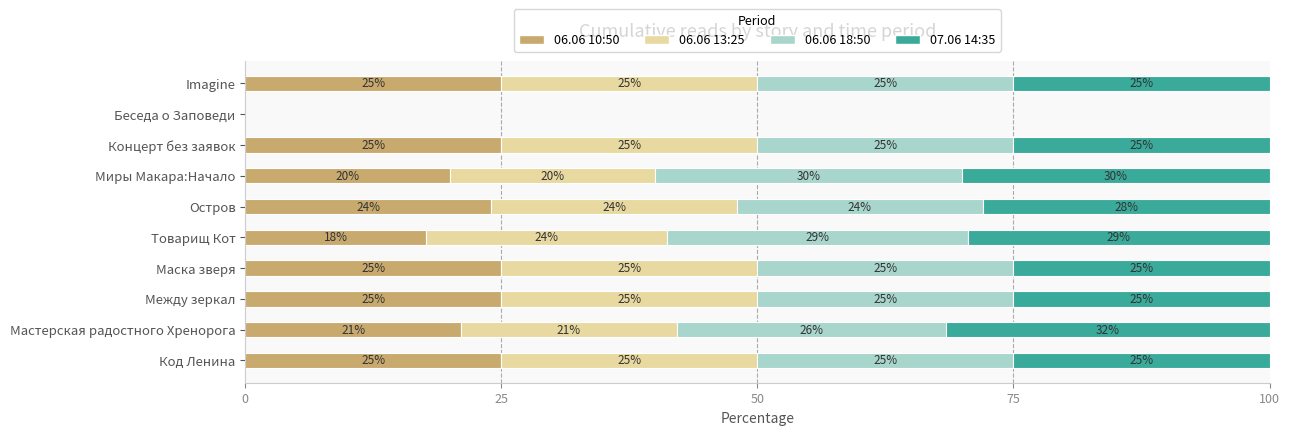

The value of 06.06 10:50 at Маска зверя is 9.5. True or false?

False